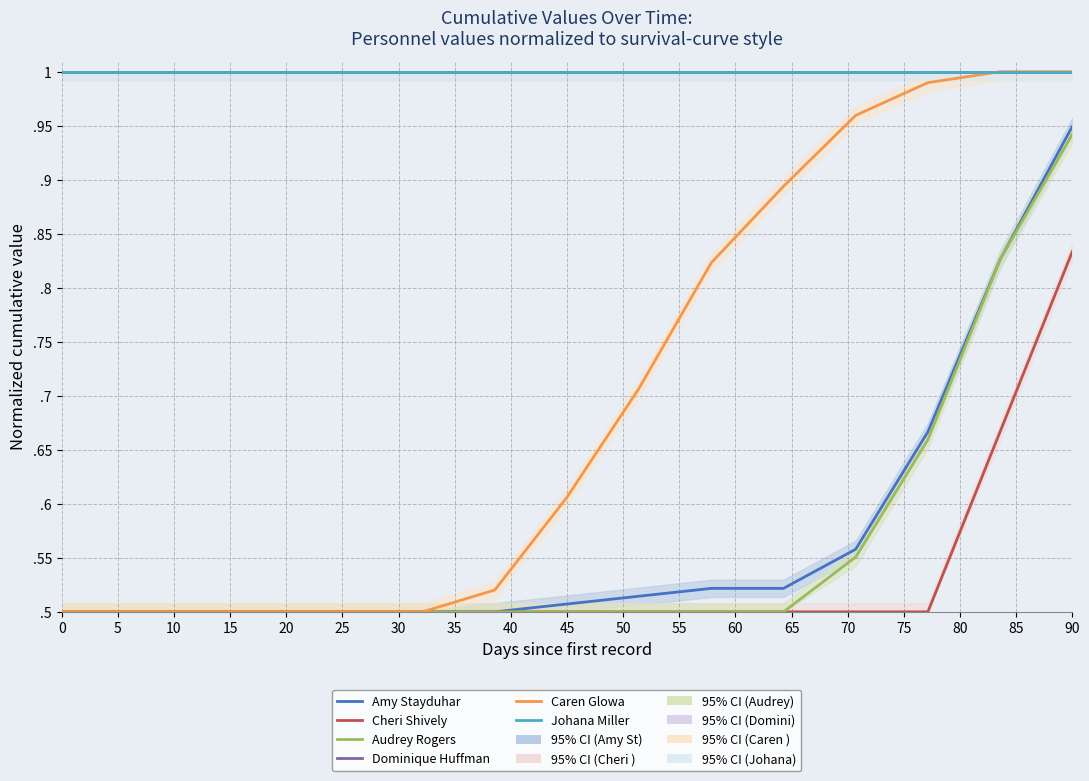

What is the average value of the Dominique Huffman series?

1.0